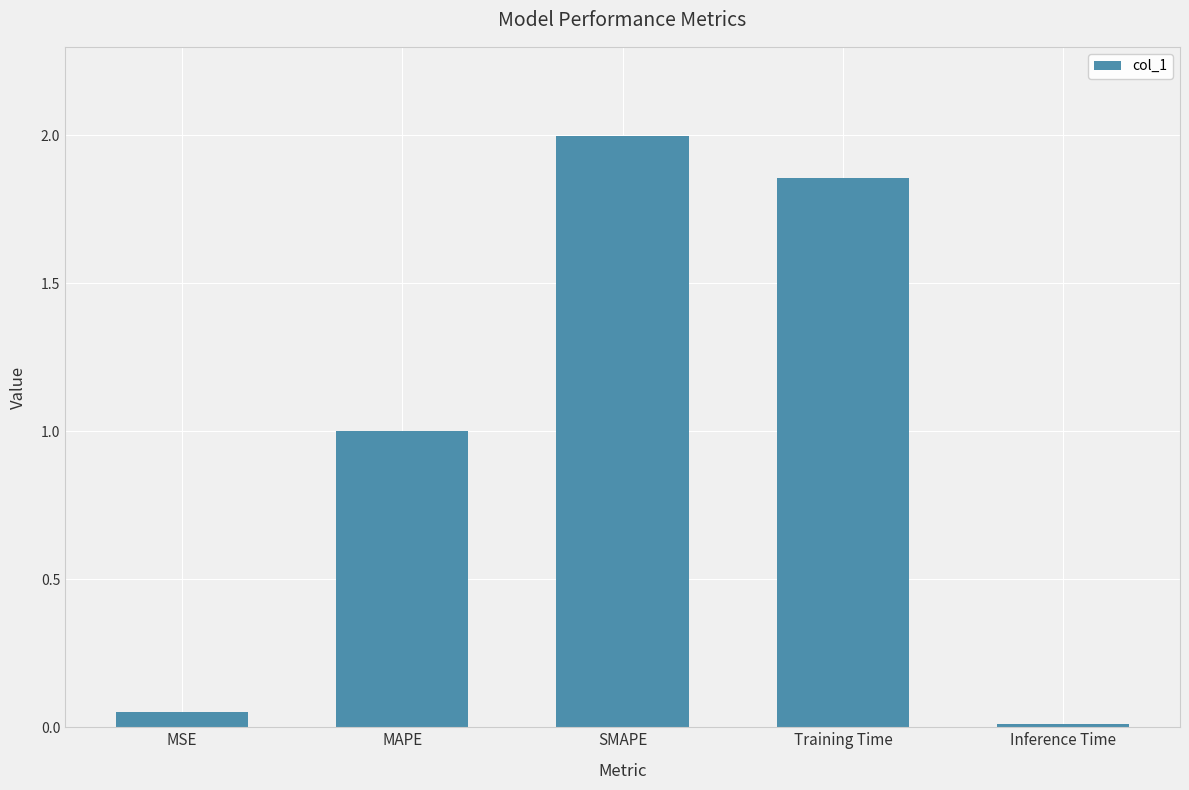

What is the average value?

1.0